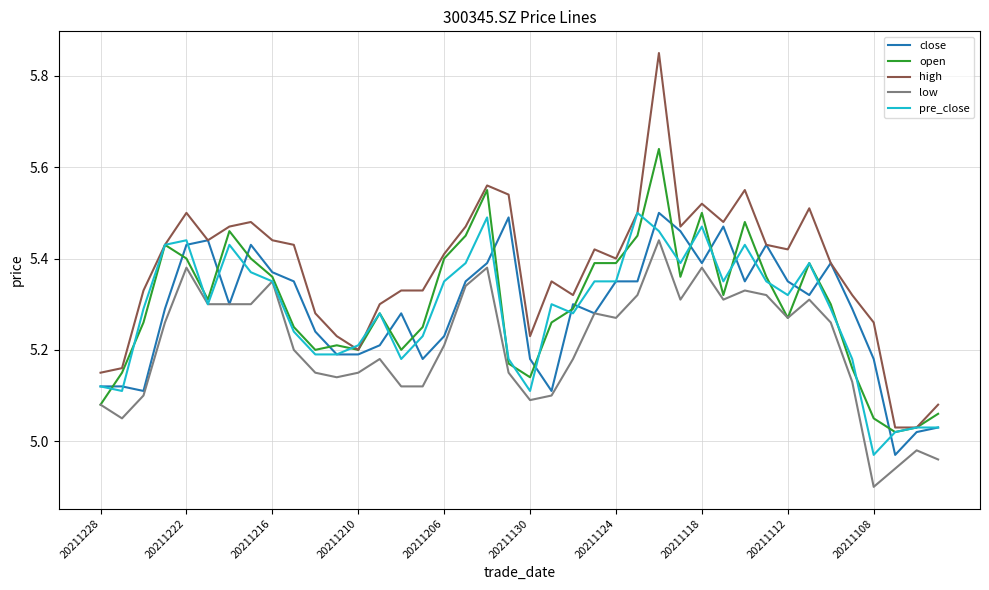

Which series has the largest total across all categories?

high